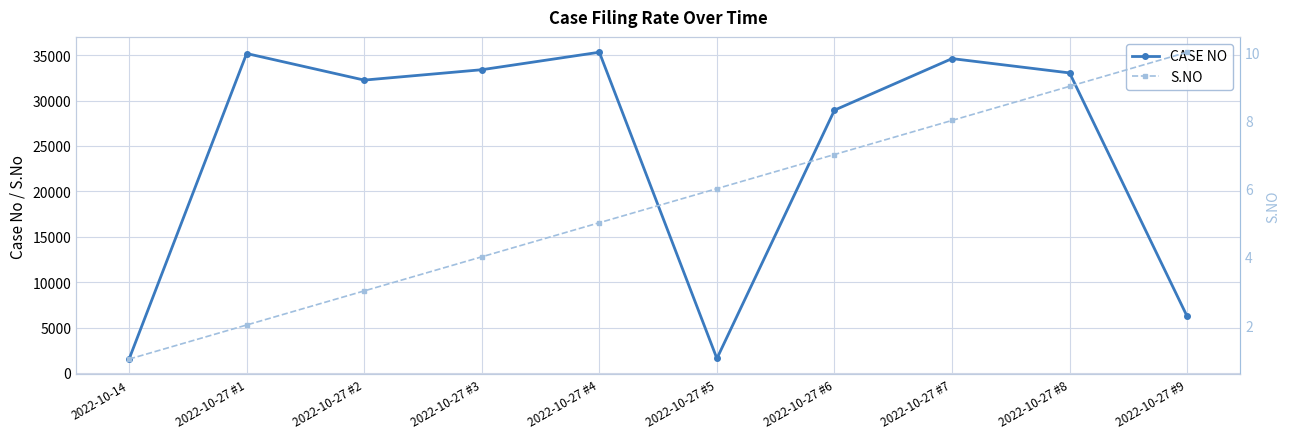

What is the total value across all series at 2022-10-27 #8?

33051